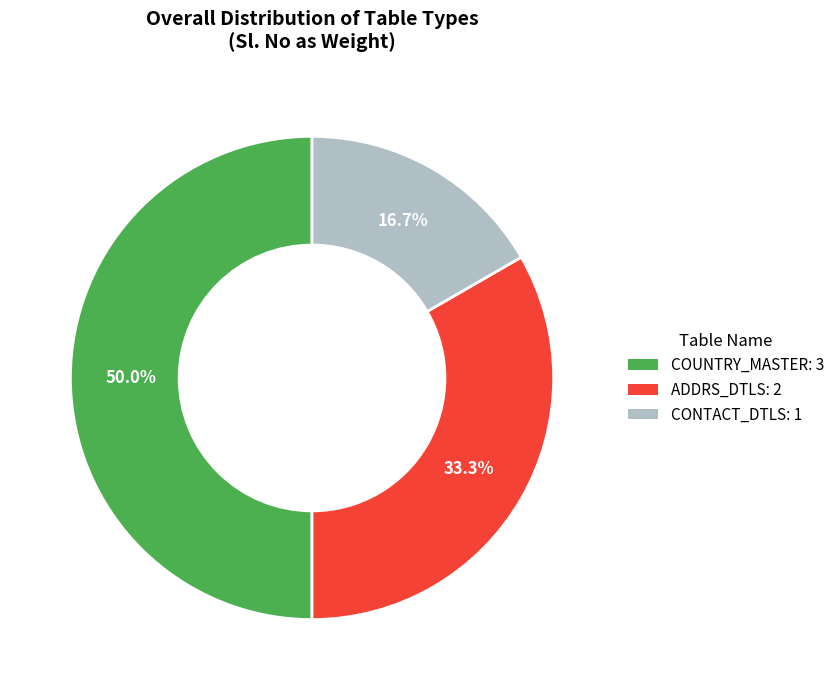

Which slice is the largest?

COUNTRY_MASTER